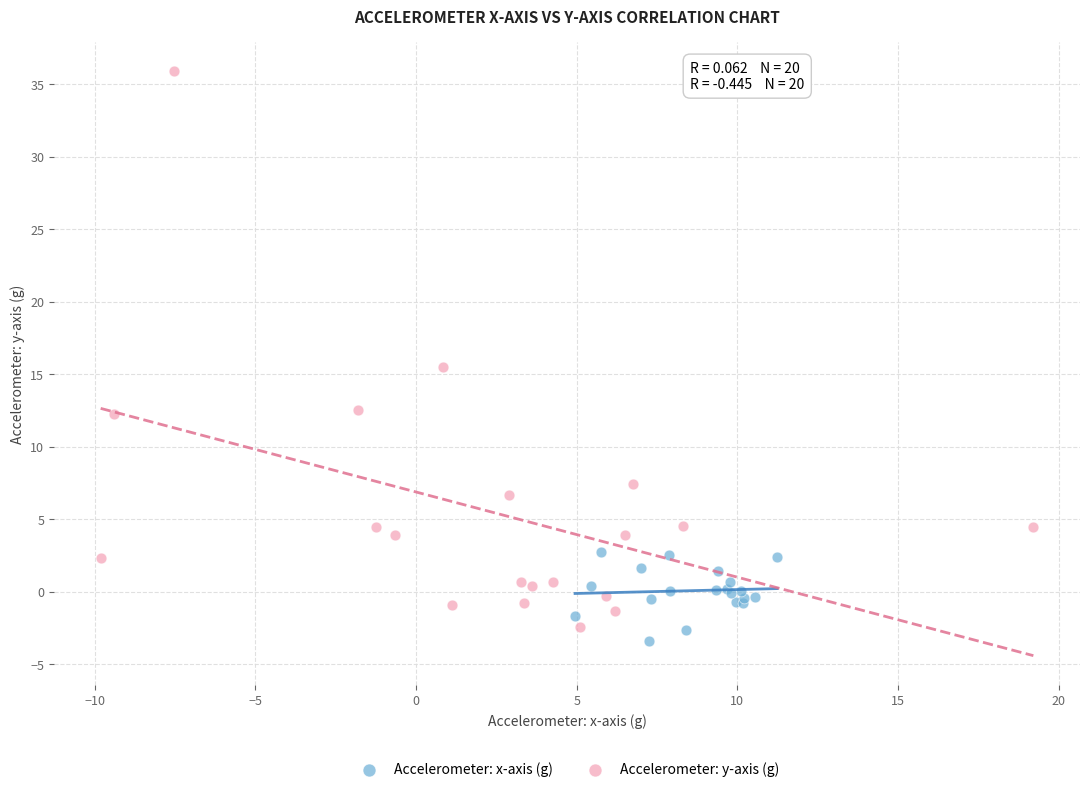

Which series reaches the minimum Y coordinate?

Accelerometer: x-axis (g)